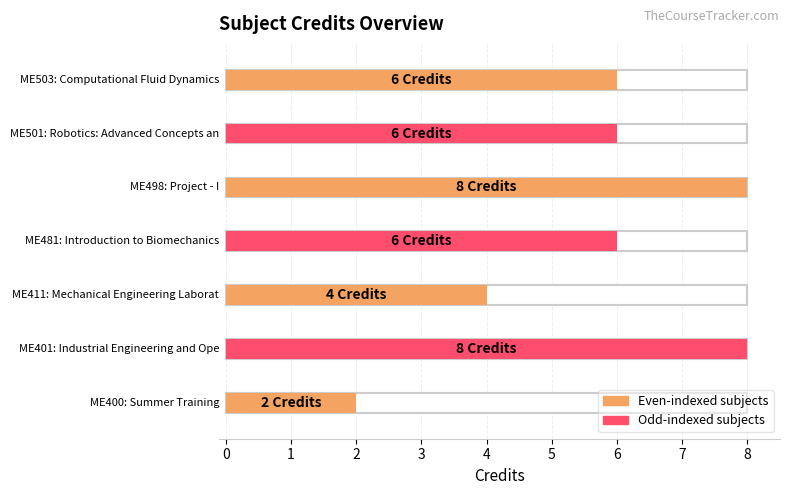

What is the value of the 4th bar from the left?

6